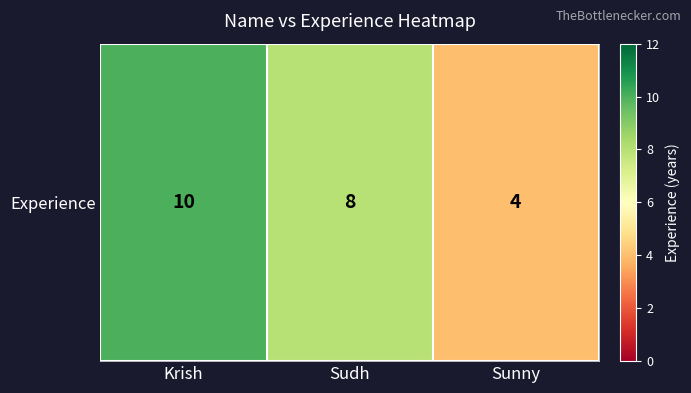

At which label does the data first exceed 8?

Krish